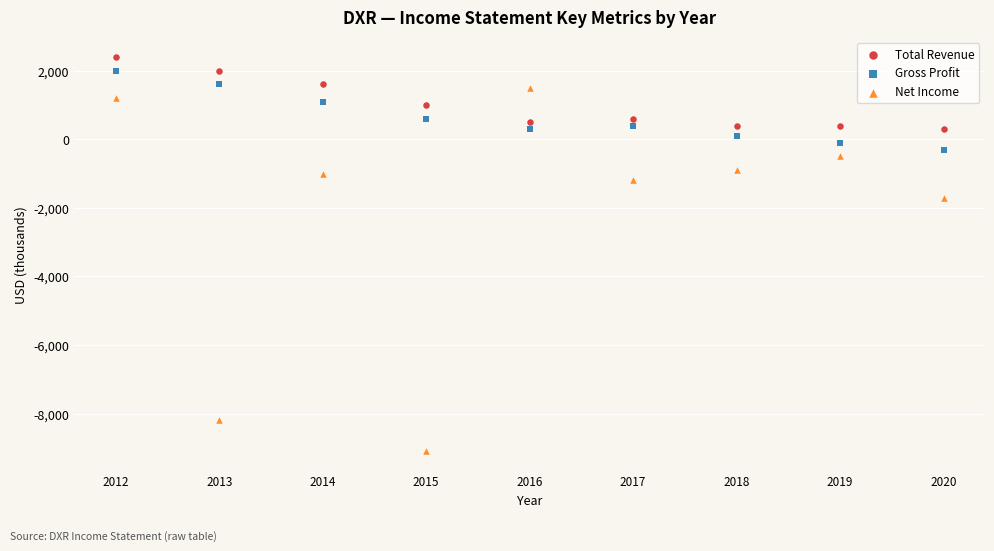

What are all the series names shown in the legend?

Total Revenue, Gross Profit, Net Income